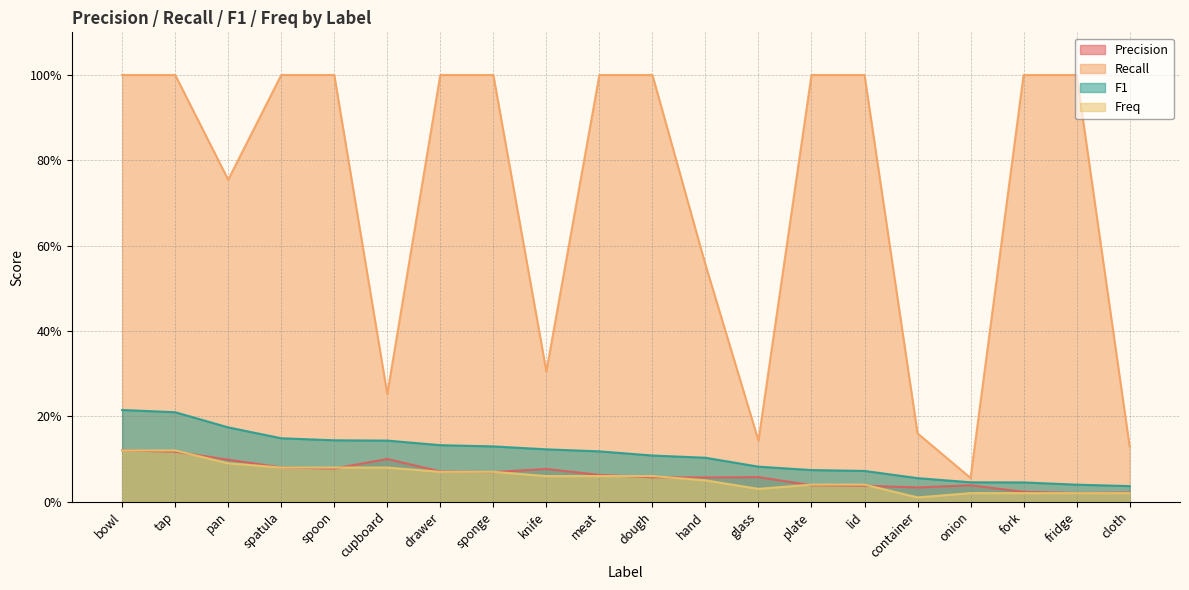

True or false: recall and precision cross at least once.

False